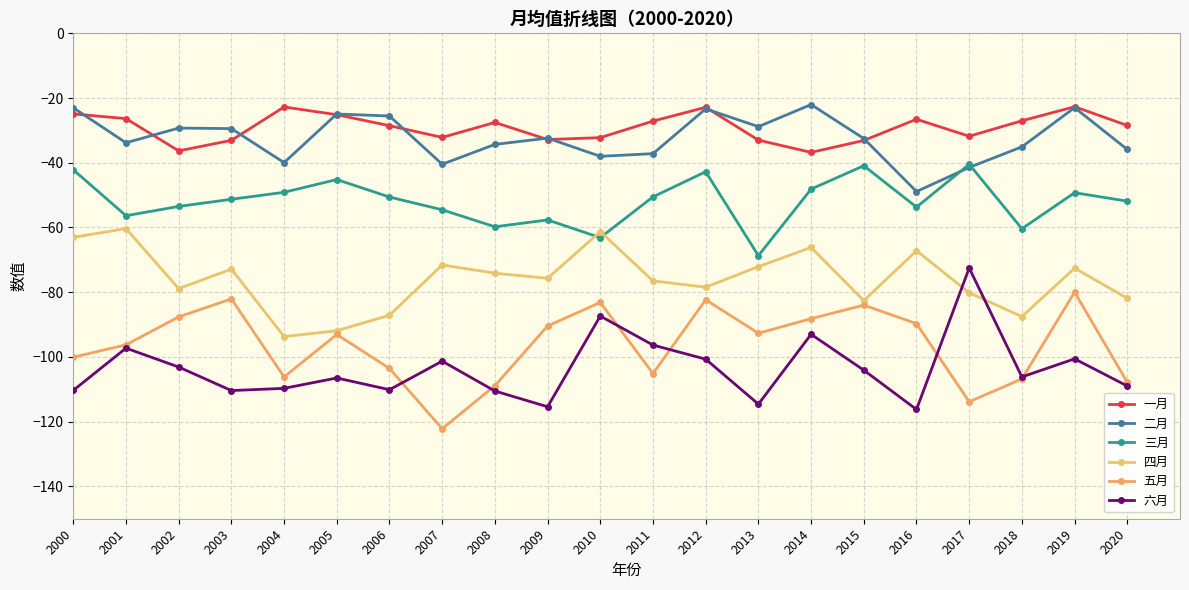

Reading left to right, transcribe all the data shown in this chart.

一月: -24.9	-26.4	-36.3	-33.1	-22.8	-25.1	-28.5	-32.2	-27.5	-32.8	-32.2	-27.1	-22.9	-33.0	-36.8	-33.1	-26.5	-31.8	-27.0	-22.7	-28.5
二月: -23.0	-33.8	-29.3	-29.4	-40.0	-24.9	-25.6	-40.5	-34.3	-32.4	-38.0	-37.2	-23.3	-28.8	-22.0	-32.5	-48.9	-41.4	-35.1	-23.0	-35.9
三月: -42.2	-56.4	-53.5	-51.3	-49.1	-45.2	-50.6	-54.5	-59.8	-57.7	-63.1	-50.5	-42.8	-68.7	-48.1	-40.9	-53.7	-40.5	-60.4	-49.3	-51.9
四月: -63.0	-60.3	-78.9	-72.9	-93.7	-91.9	-87.1	-71.6	-74.1	-75.7	-61.3	-76.5	-78.4	-72.1	-66.2	-82.6	-67.2	-80.2	-87.5	-72.6	-81.9
五月: -100.1	-96.3	-87.6	-82.1	-106.2	-93.0	-103.6	-122.2	-108.9	-90.4	-83.2	-105.1	-82.3	-92.7	-88.2	-84.0	-89.7	-113.9	-106.8	-80.0	-107.8
六月: -110.3	-97.3	-103.1	-110.4	-109.7	-106.5	-110.1	-101.3	-110.5	-115.4	-87.4	-96.3	-100.7	-114.6	-93.0	-104.1	-116.2	-72.5	-106.2	-100.6	-109.0